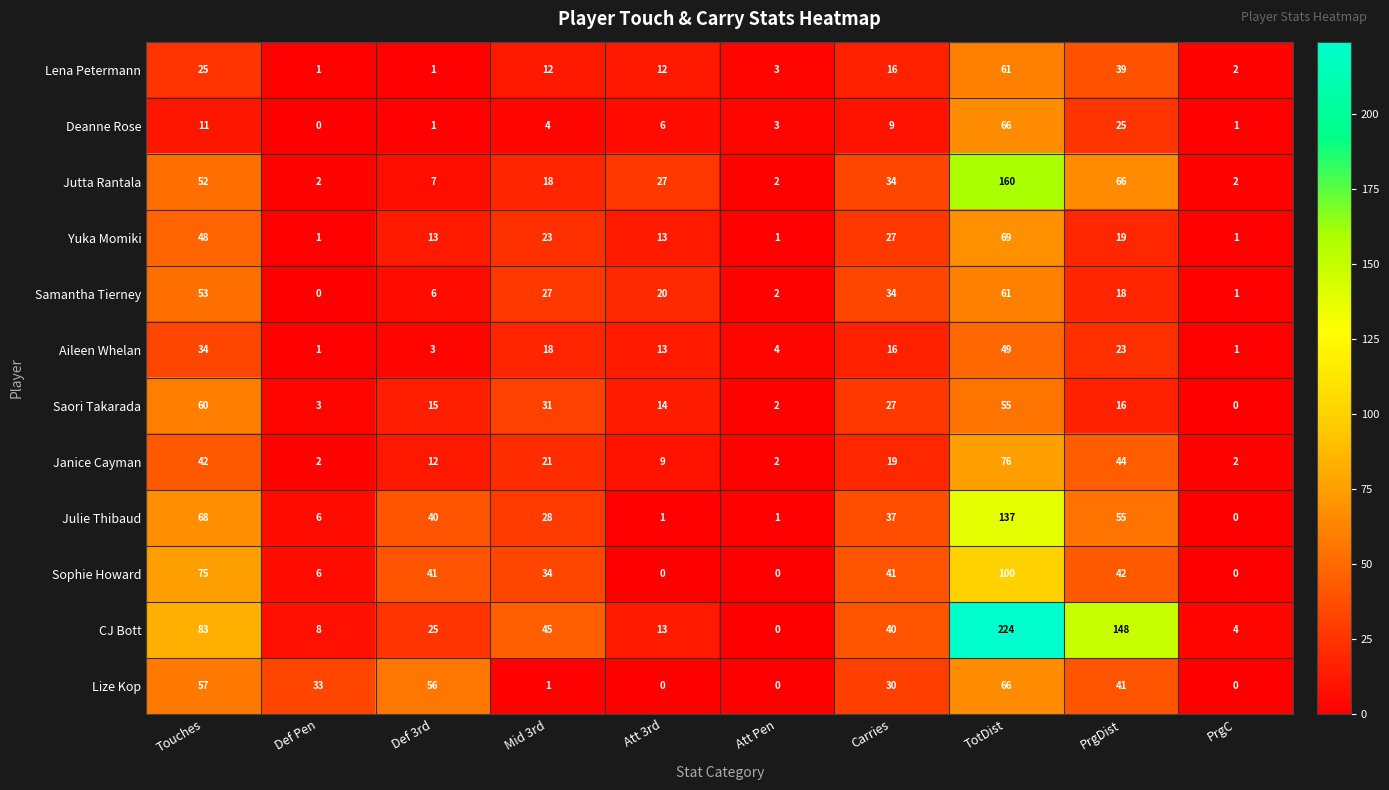

At how many categories does at least one series exceed 65?

3